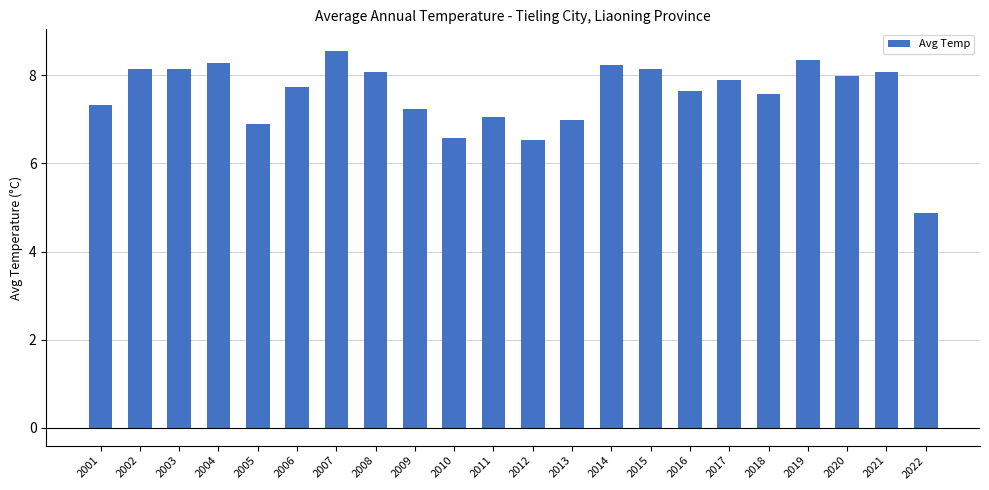

How many series are shown in this chart?

1